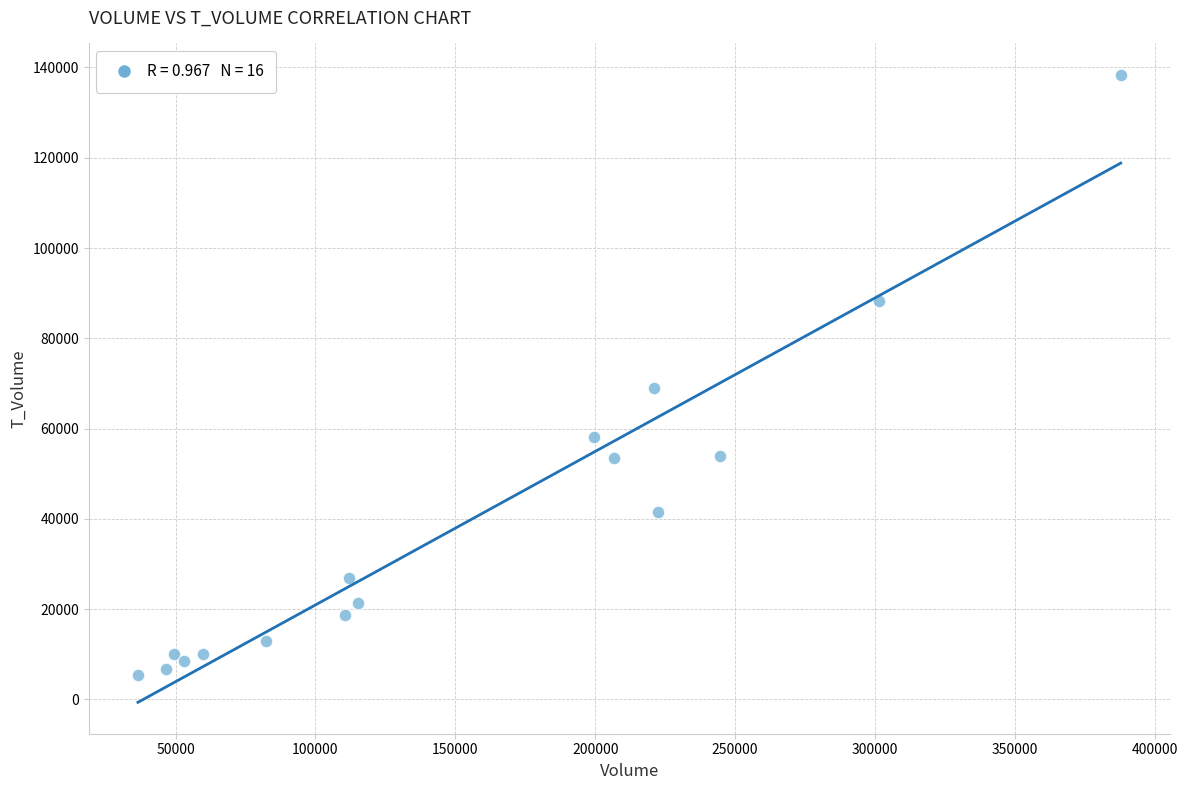

What Y value in the scatter plot is closest to 71949?

68897